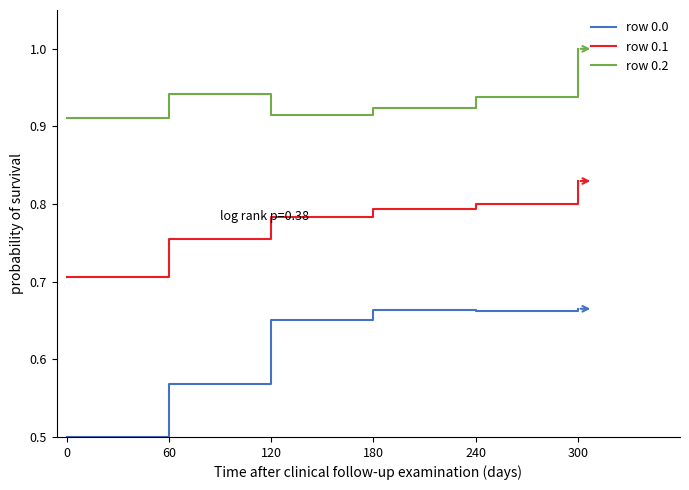

Is this an area chart (filled region under the line)?

No